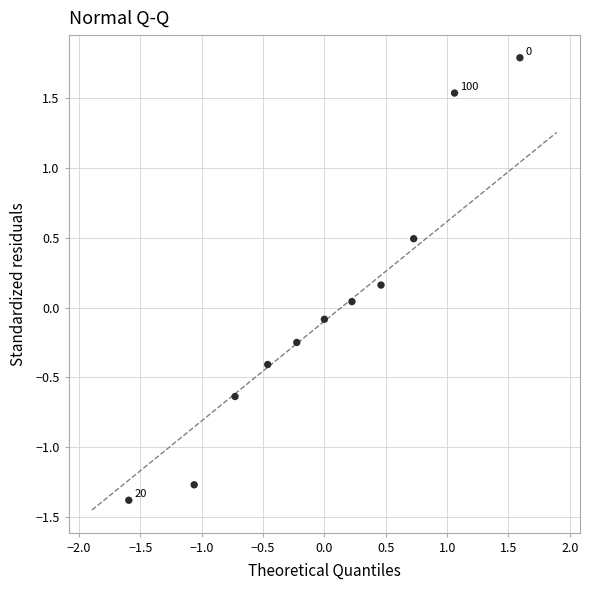

What is the range of X values (max minus min)?

3.2